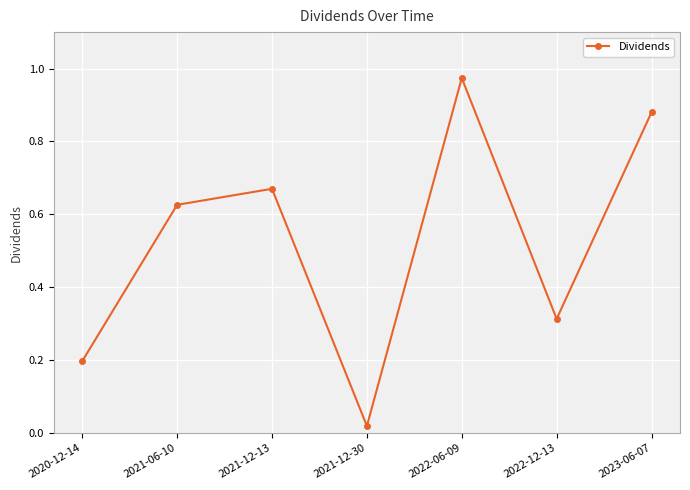

How many data points does each series have?

7